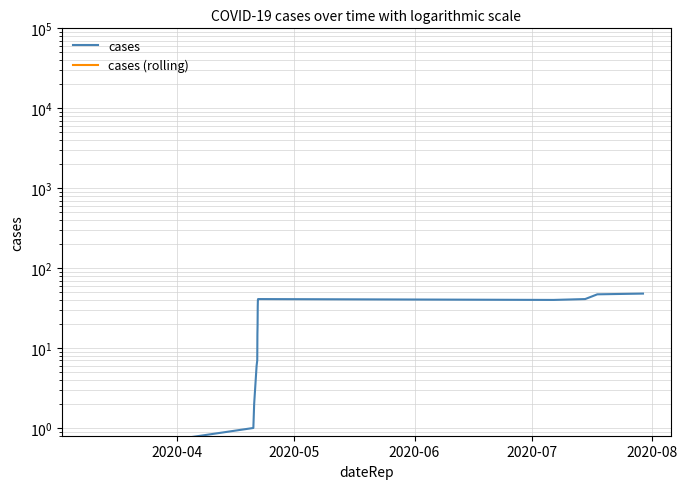

Reading right to left, what are all the values shown in this chart?

cases: 48.0	47.0	41.0	40.0	41.0	40.0	33.0	19.0	15.0	7.0	6.0	2.0	1.0	0.5
cases (rolling): 0.5	0.5	0.5	0.5	0.5	0.5	0.5	0.5	0.5	0.5	0.5	0.5	0.5	0.5